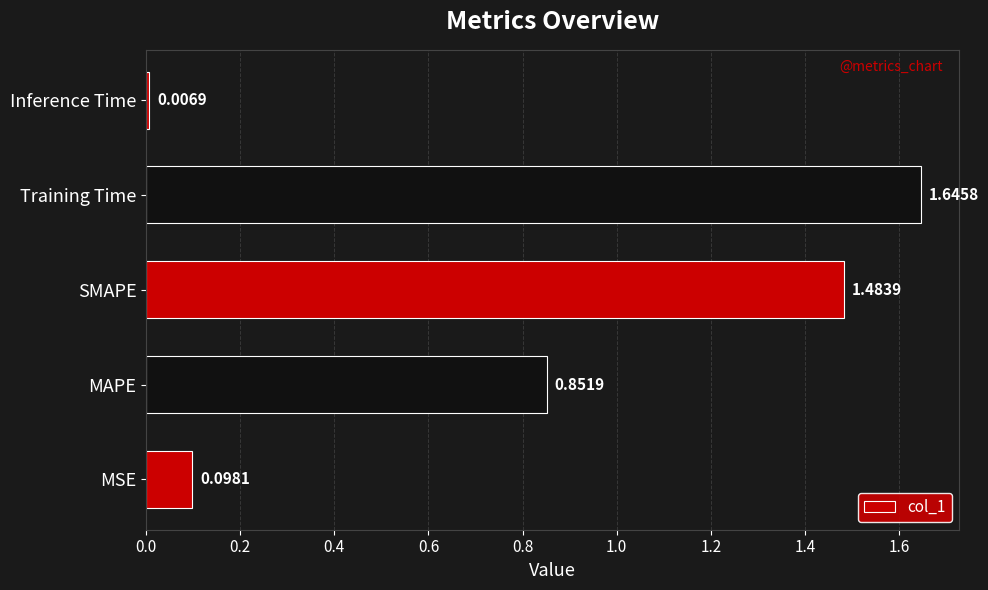

Does the chart contain any negative values?

No